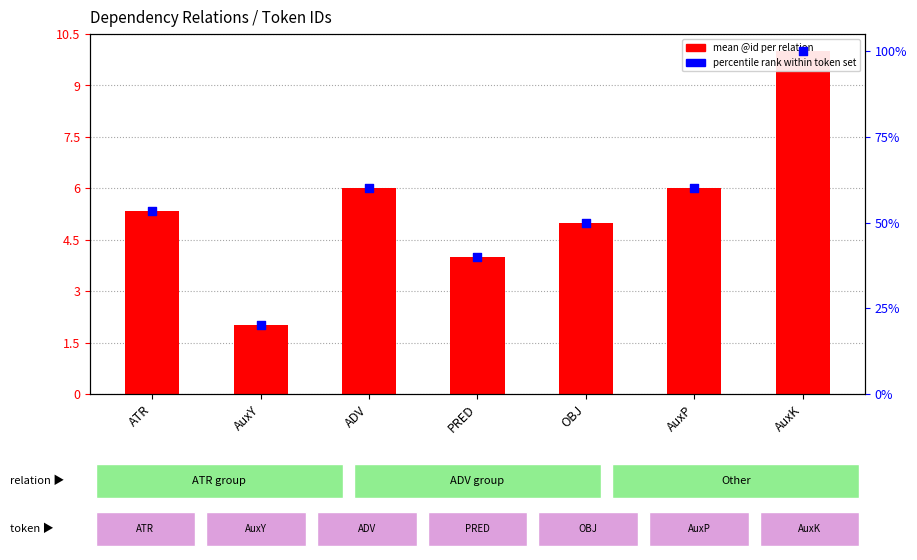

Is the value of percentile rank within token set at PRED greater than the value of mean @id per relation at ADV?

Yes